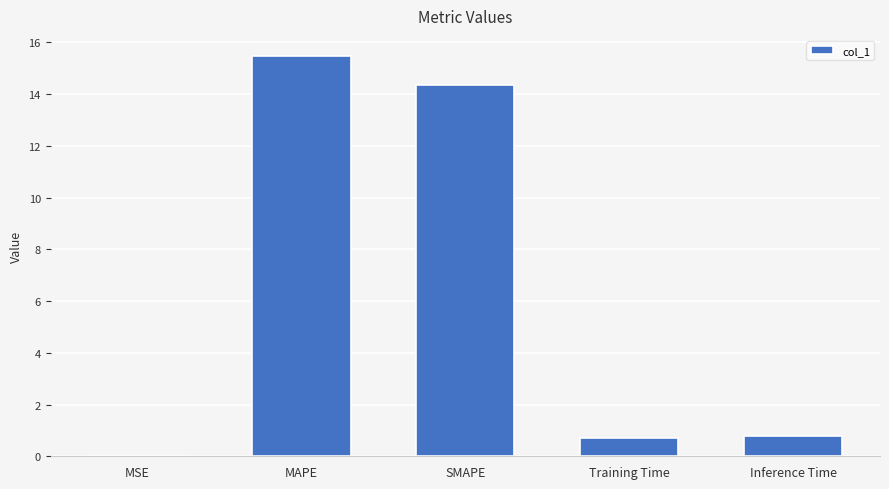

What is the greatest value displayed?

15.5